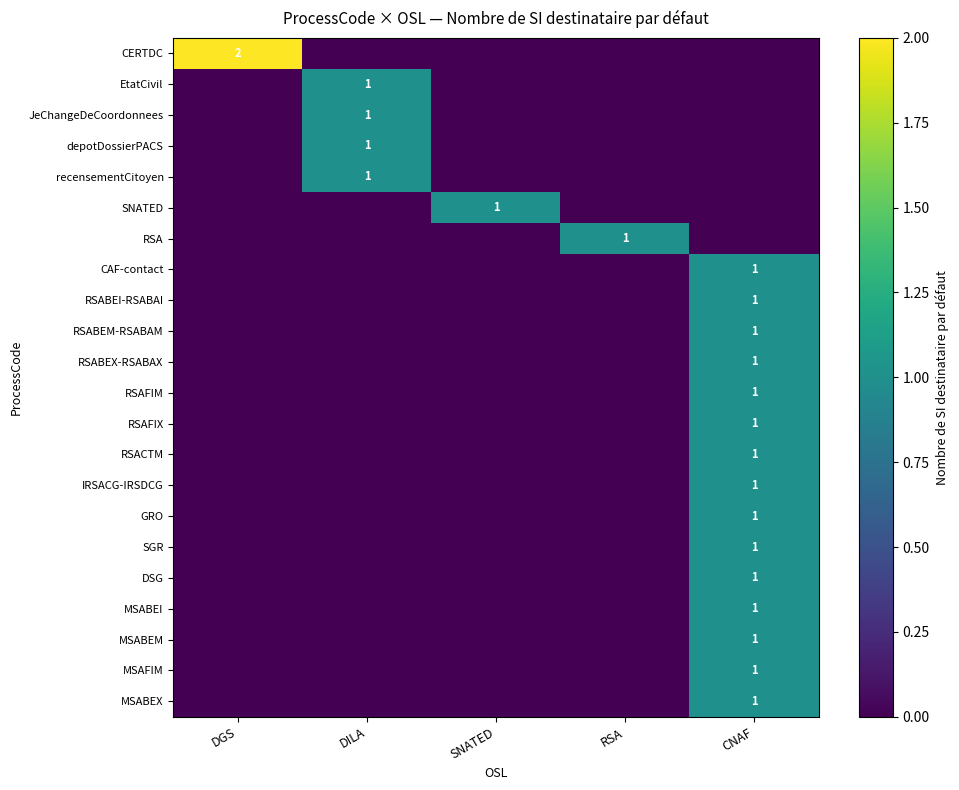

What is the spread (max minus min) of values at CNAF?

1